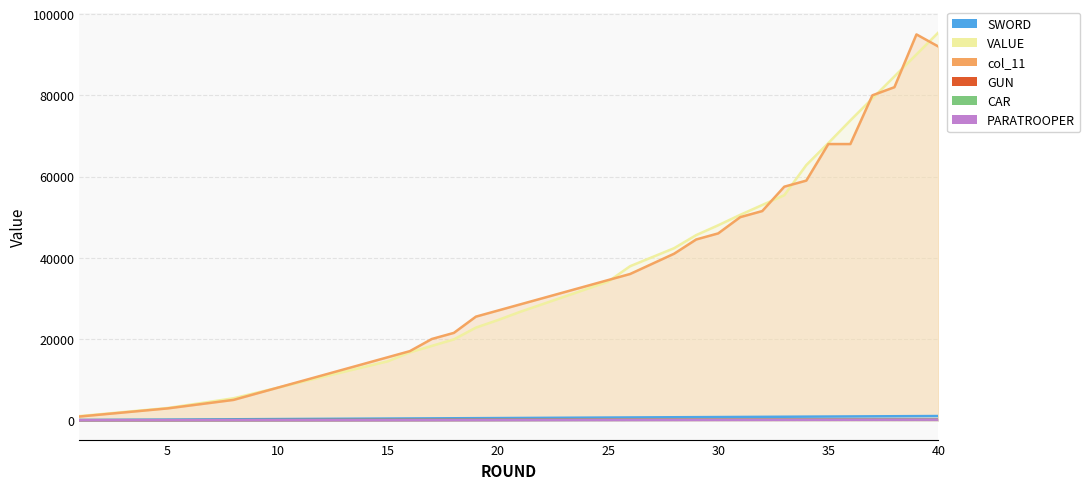

Rank the series by their maximum value, from lowest to highest.

PARATROOPER, CAR, GUN, SWORD, col_11, VALUE